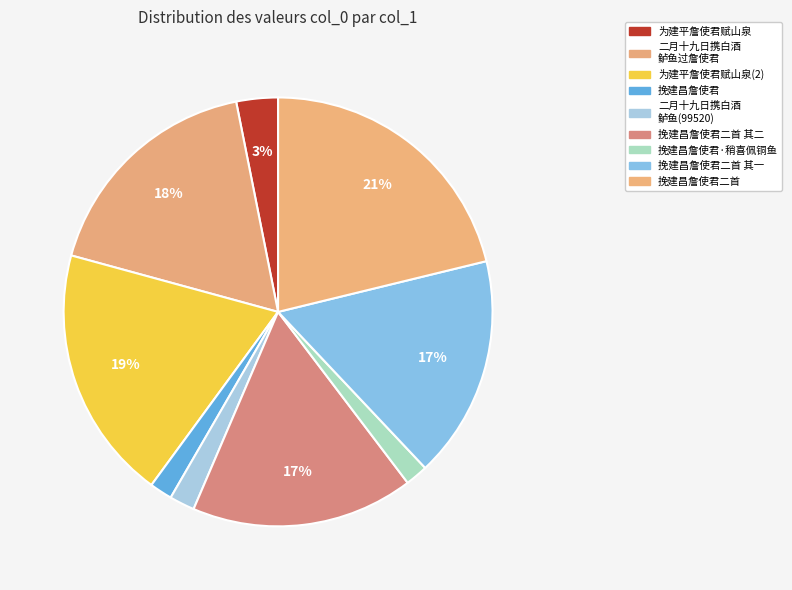

How many slices are in this pie chart?

9